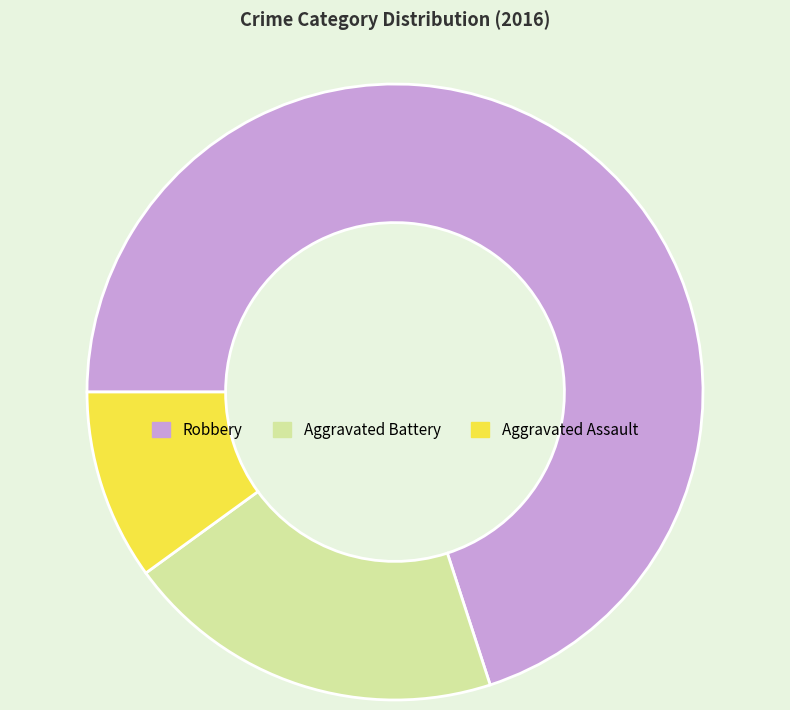

The Aggravated Battery slice represents 20% of the pie. True or false?

True